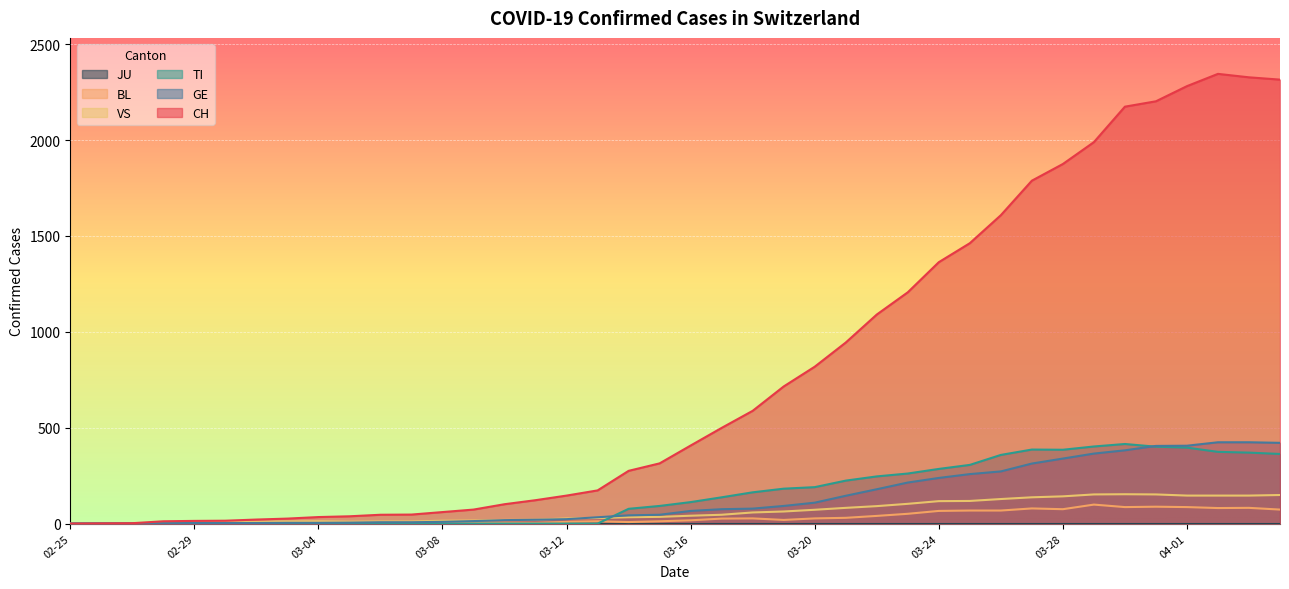

Where does the GE series first go above 66?

2020-03-17